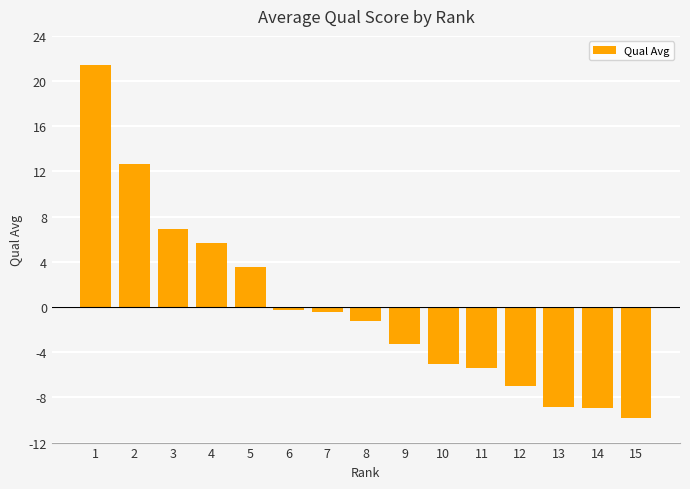

The value at 13 is -6.1. True or false?

False